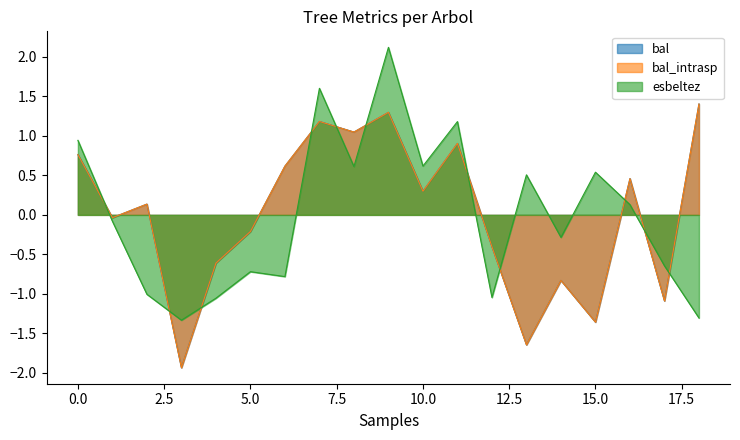

How many values in the esbeltez series are below 0?

10